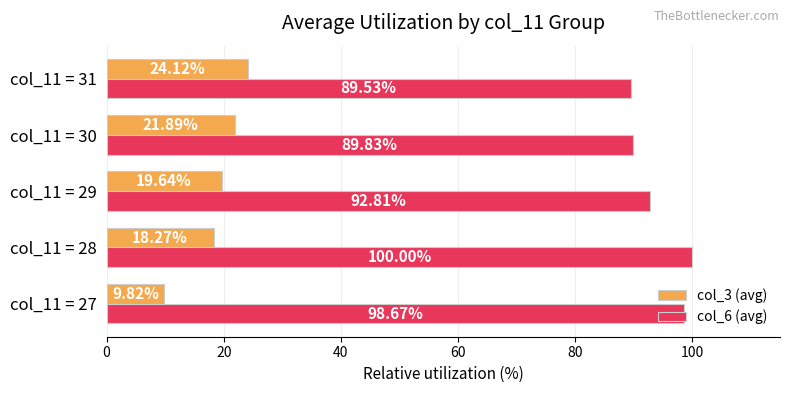

What is the sum of the col_6 (avg) values at col_11 = 29 and col_11 = 30?

182.6